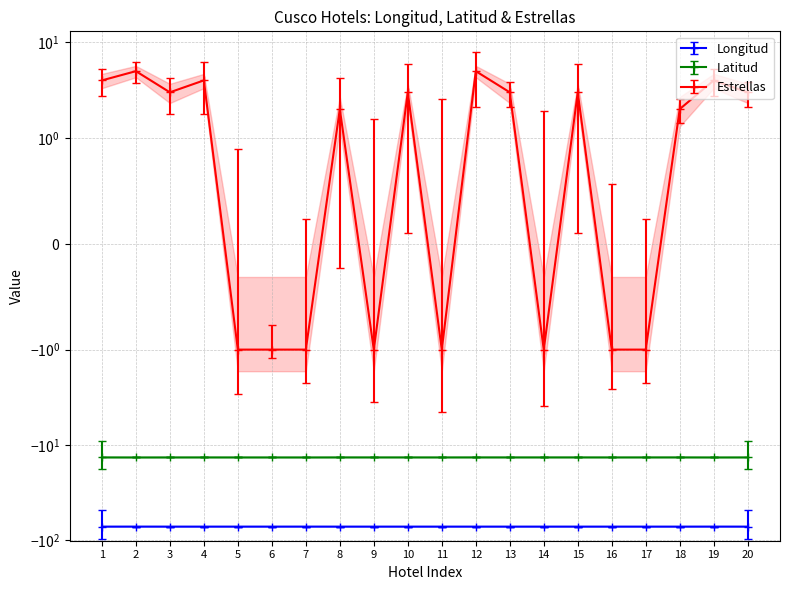

What are all the series names shown in the legend?

Longitud, Latitud, Estrellas